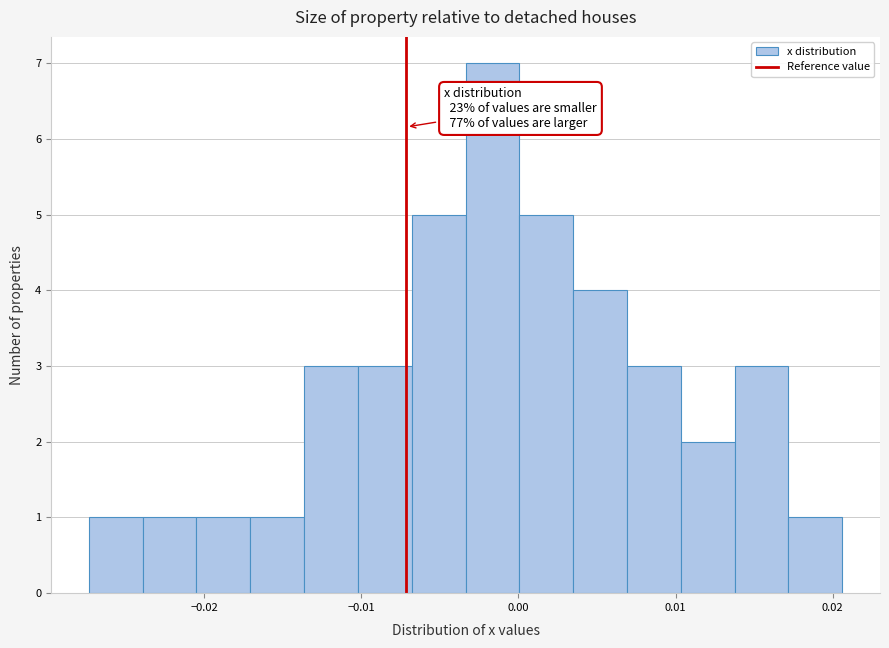

Around what value on the x-axis is the tallest bar? Give the approximate position of its centre, as read against the axis.

-0.002